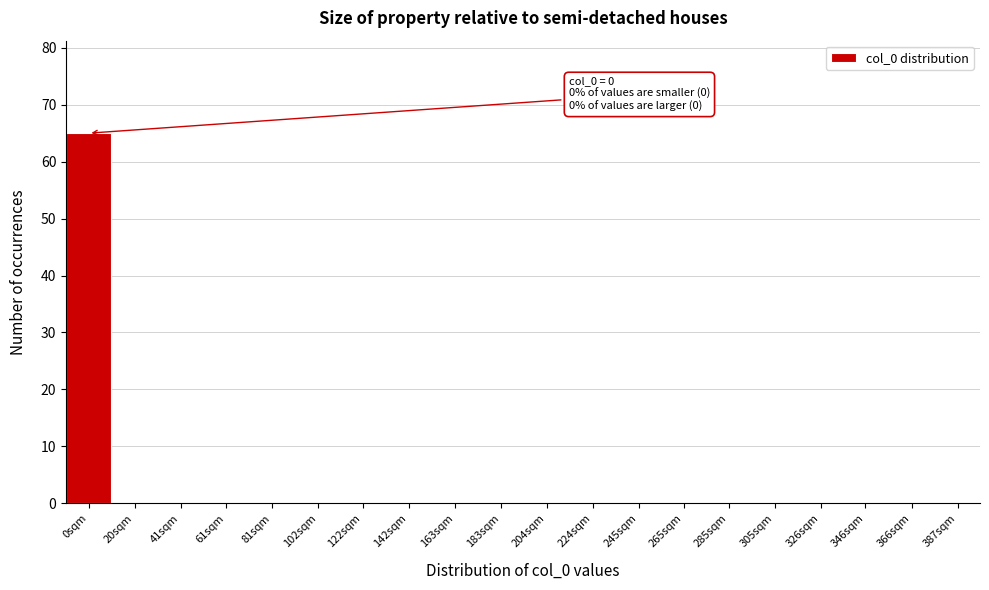

Reading left to right, list all the values displayed in this chart.

0sqm=65	20sqm=0	41sqm=0	61sqm=0	81sqm=0	102sqm=0	122sqm=0	142sqm=0	163sqm=0	183sqm=0	204sqm=0	224sqm=0	245sqm=0	265sqm=0	285sqm=0	305sqm=0	326sqm=0	346sqm=0	366sqm=0	387sqm=0